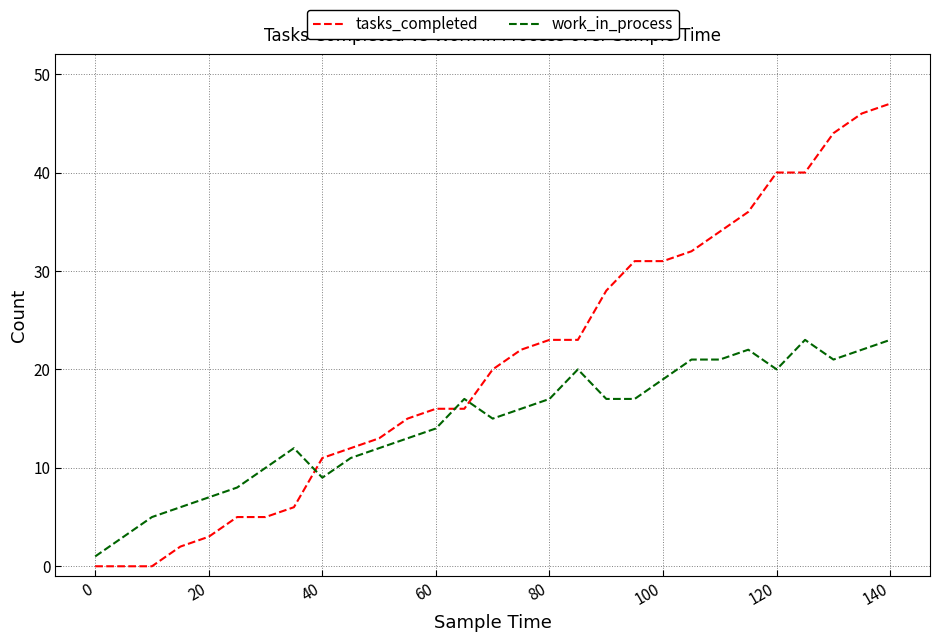

Which series has the largest range (max minus min)?

tasks_completed